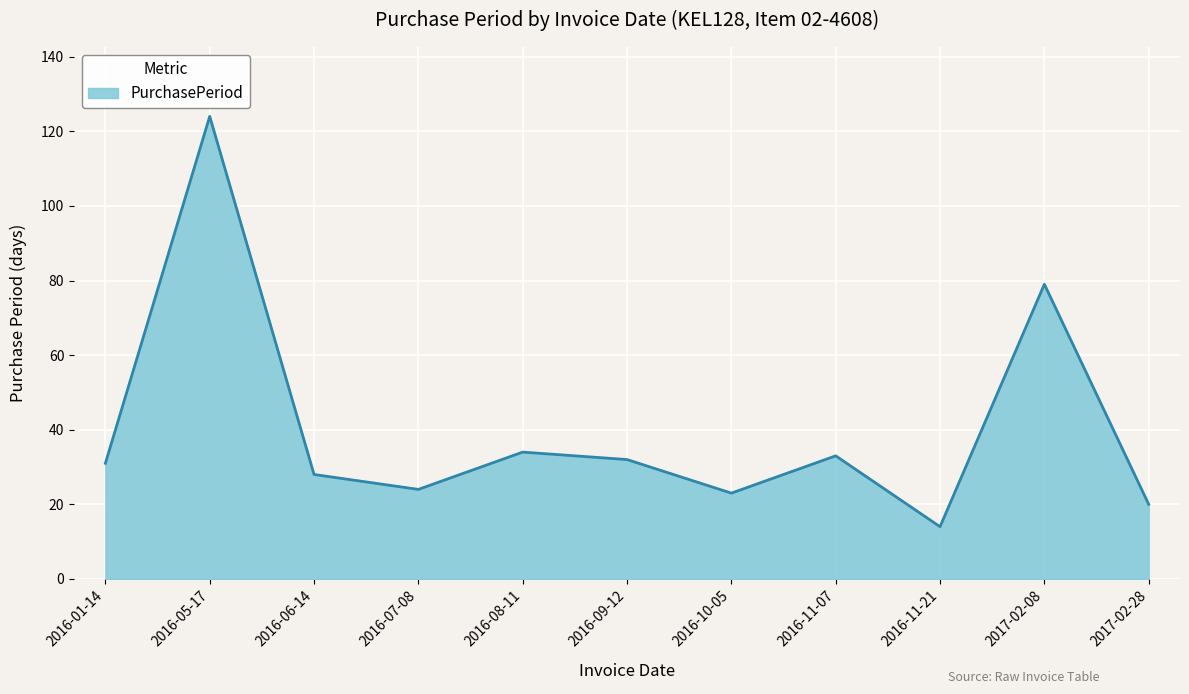

Read the value at 2016-09-12, to the nearest 5.

30